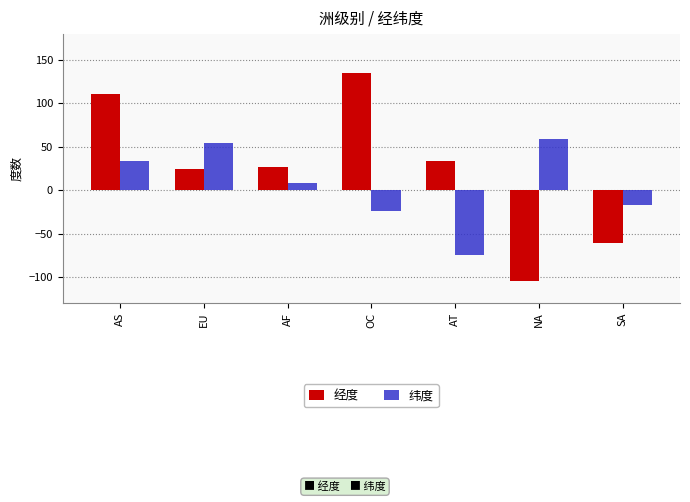

Rank the series by their average value, from lowest to highest.

纬度, 经度